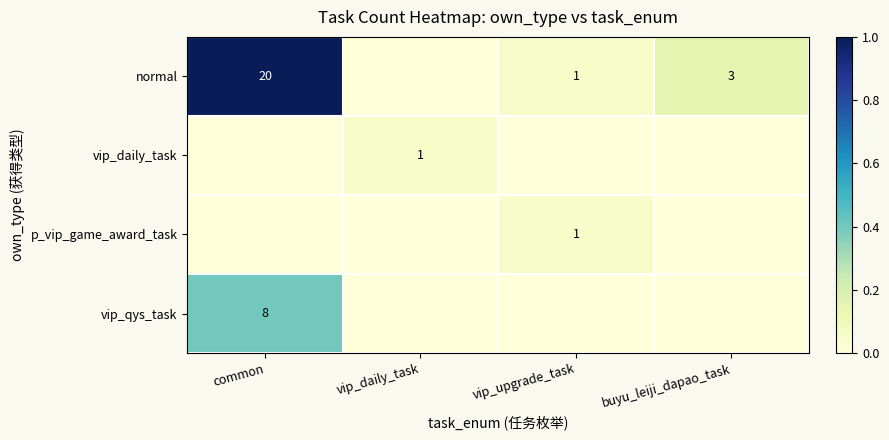

True or false: normal has a value of 5 at buyu_leiji_dapao_task.

False